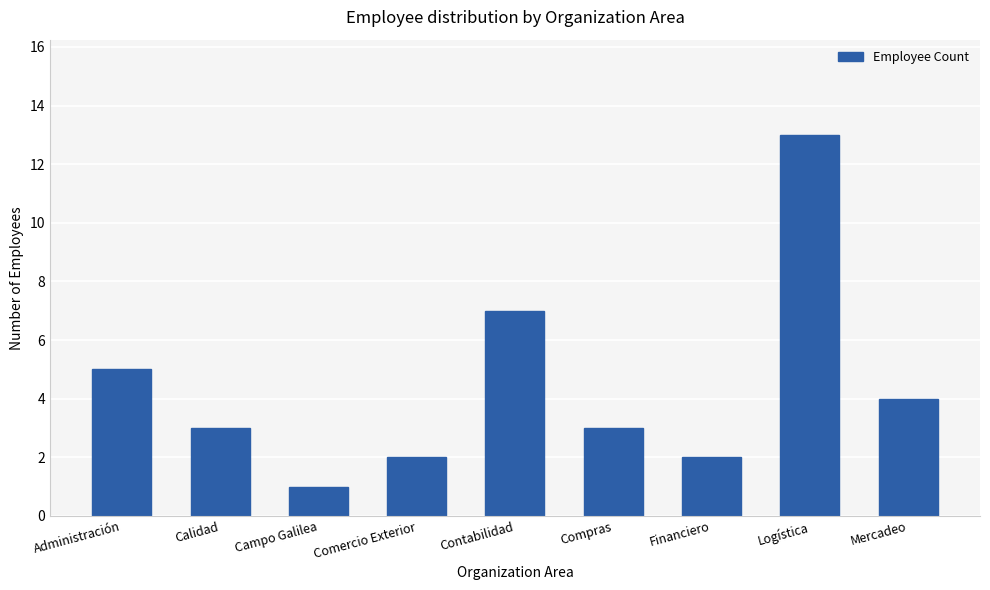

At which category does the chart reach its minimum across all series?

Campo Galilea